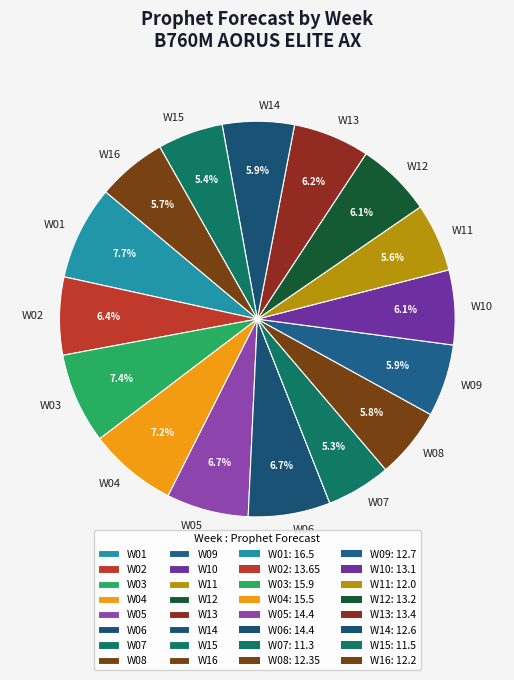

Does W09 represent more than half of the total?

No